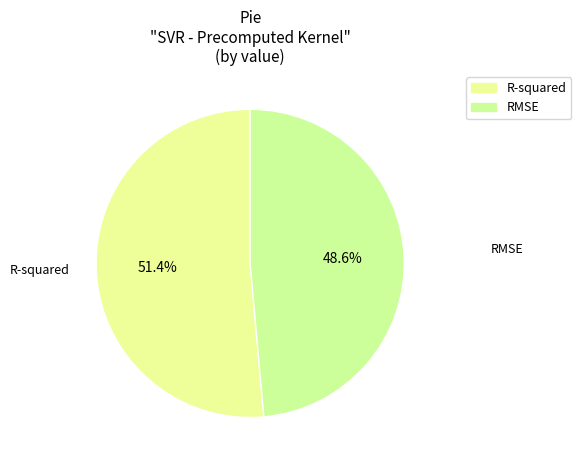

Is there a majority slice in this chart?

Yes